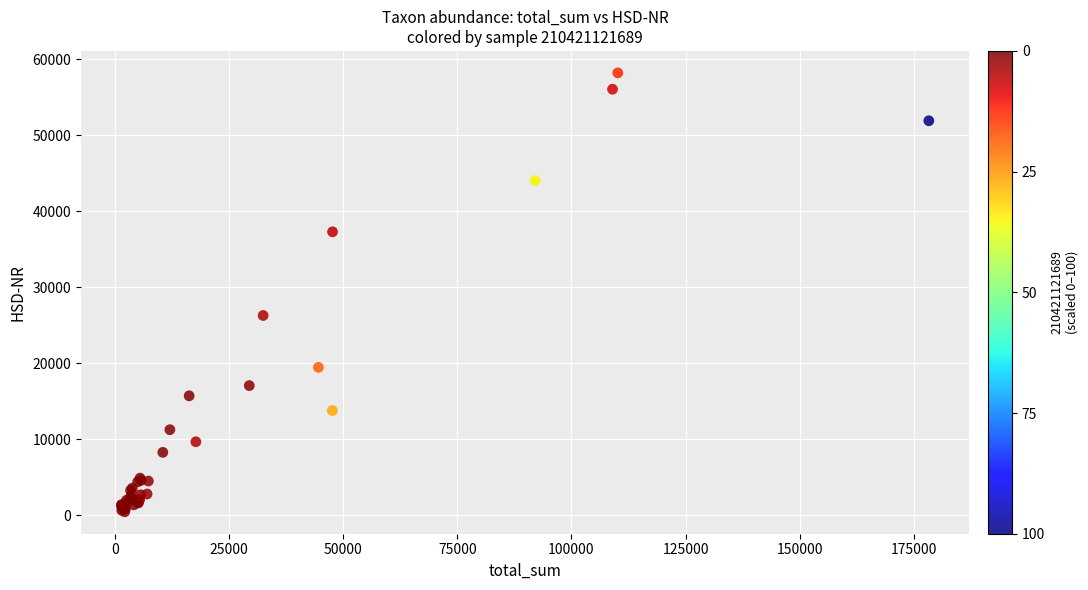

What Y value in the scatter plot is closest to 29346?

26299